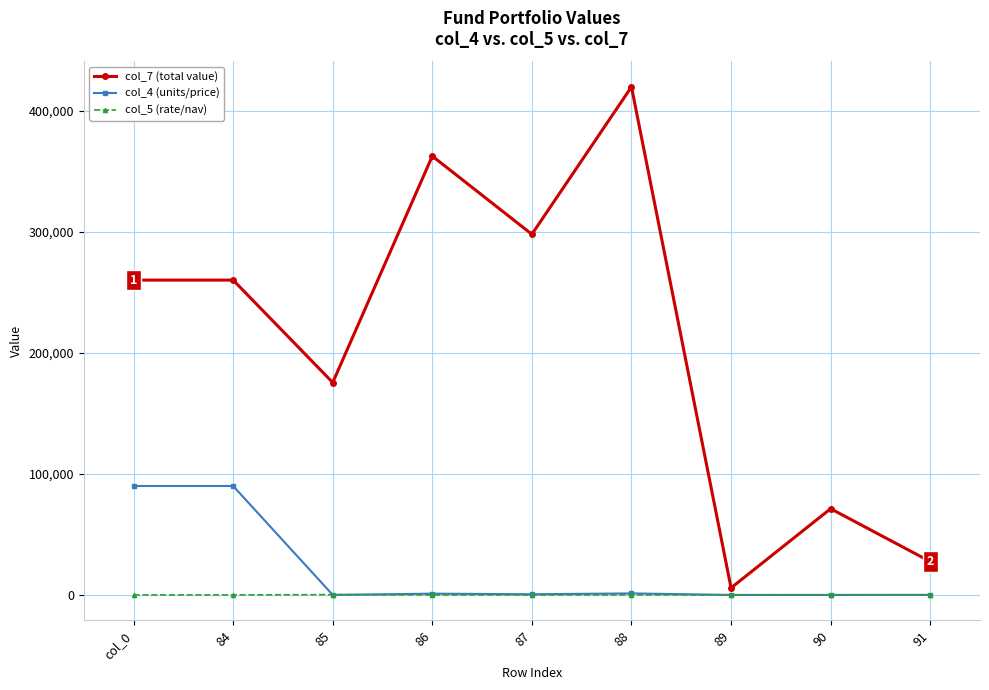

Which series has the largest total across all categories?

col_7 (total value)